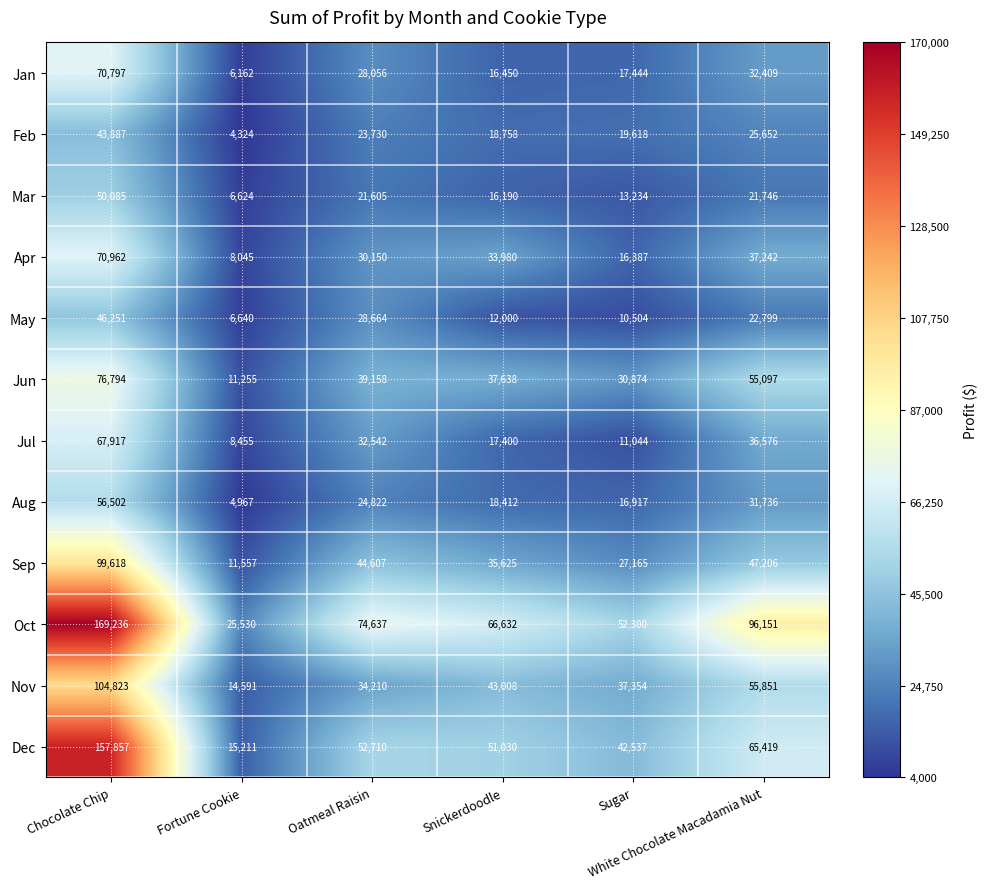

Which series has the largest range (max minus min)?

Oct